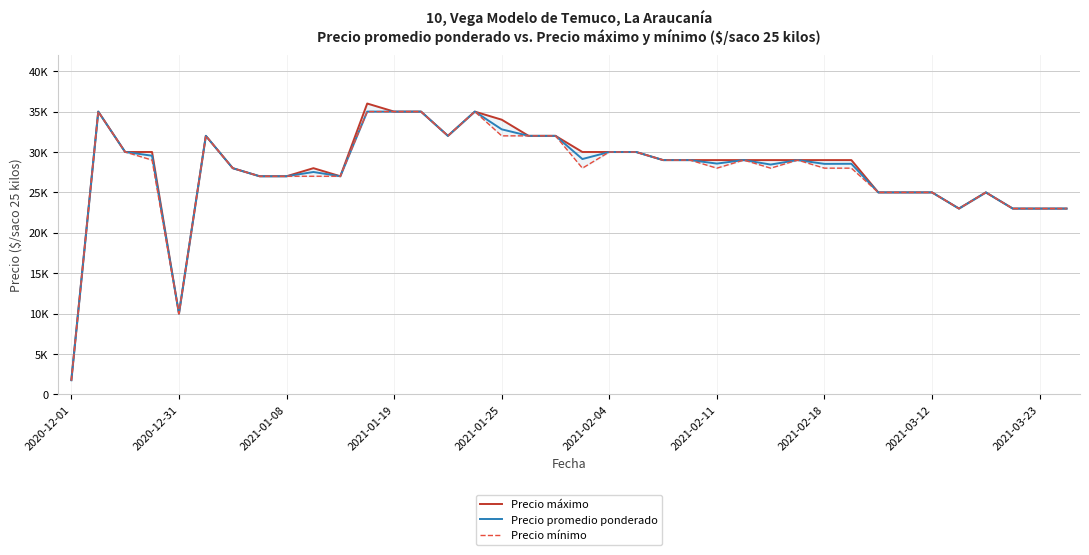

What value does the Precio mínimo series have at 2021-01-19?

35000